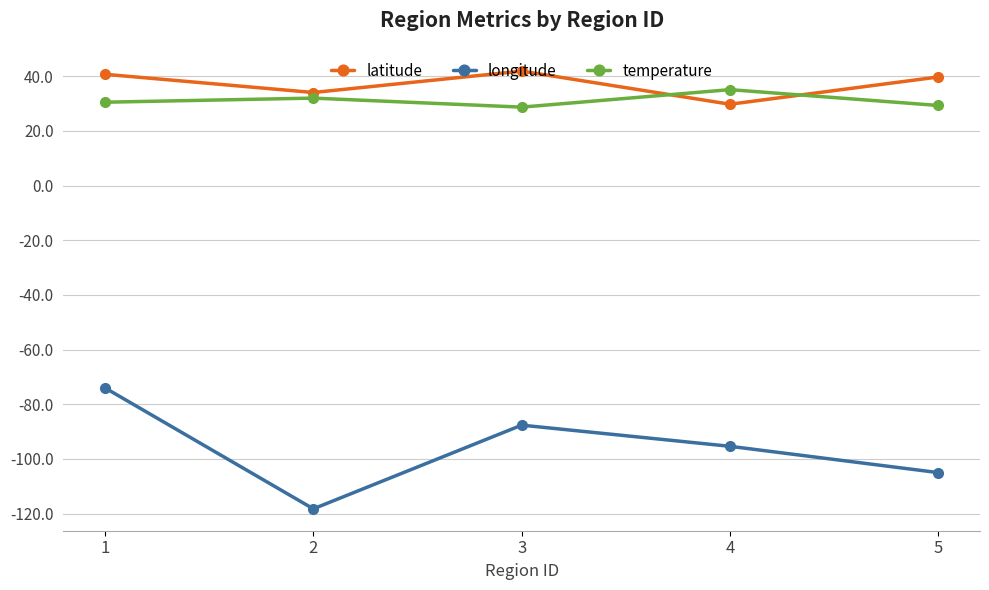

Rank the series at 1 from highest to lowest value.

latitude, temperature, longitude